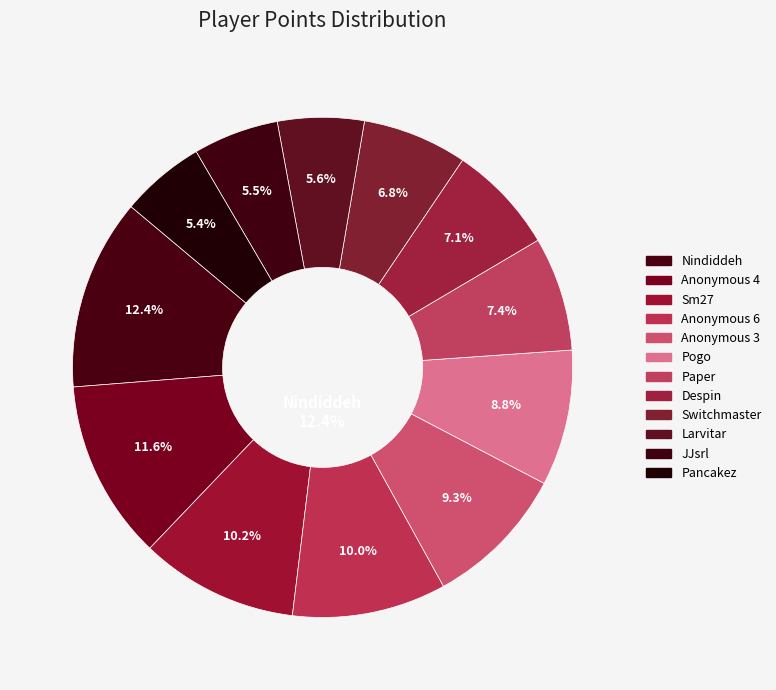

Is it true that Nindiddeh is 5% of the pie?

False